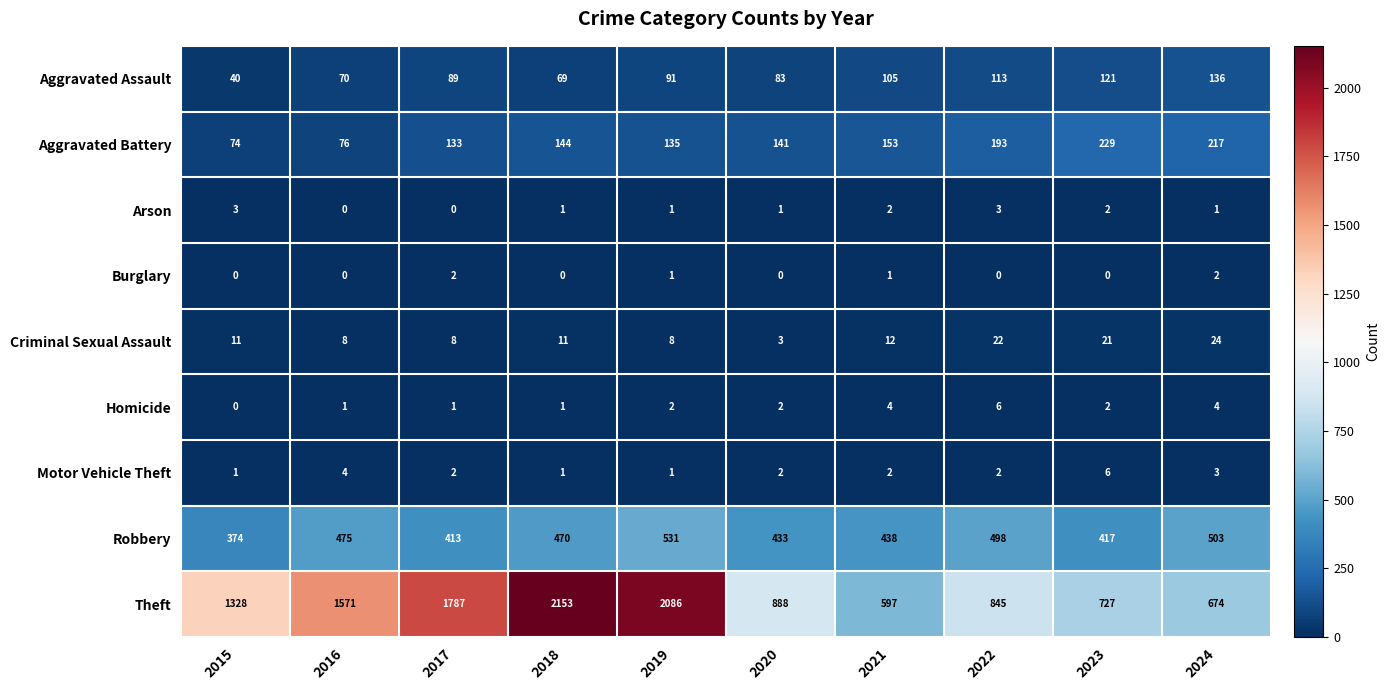

Rank the categories by Aggravated Battery value from lowest to highest.

2015, 2016, 2017, 2019, 2020, 2018, 2021, 2022, 2024, 2023